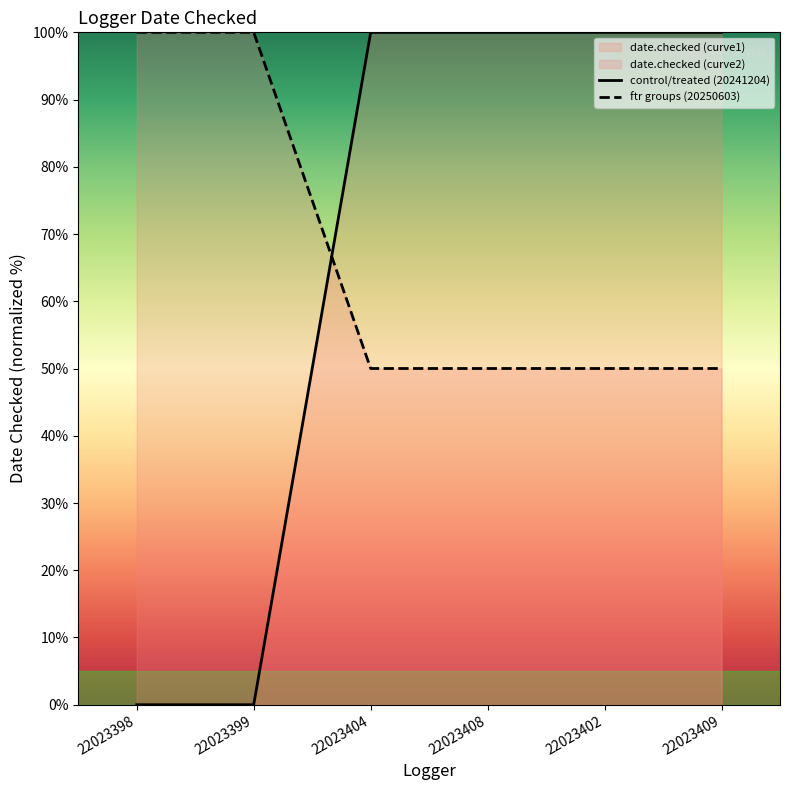

Which series changed the most between 22023398 and 22023408?

control/treated (20241204)